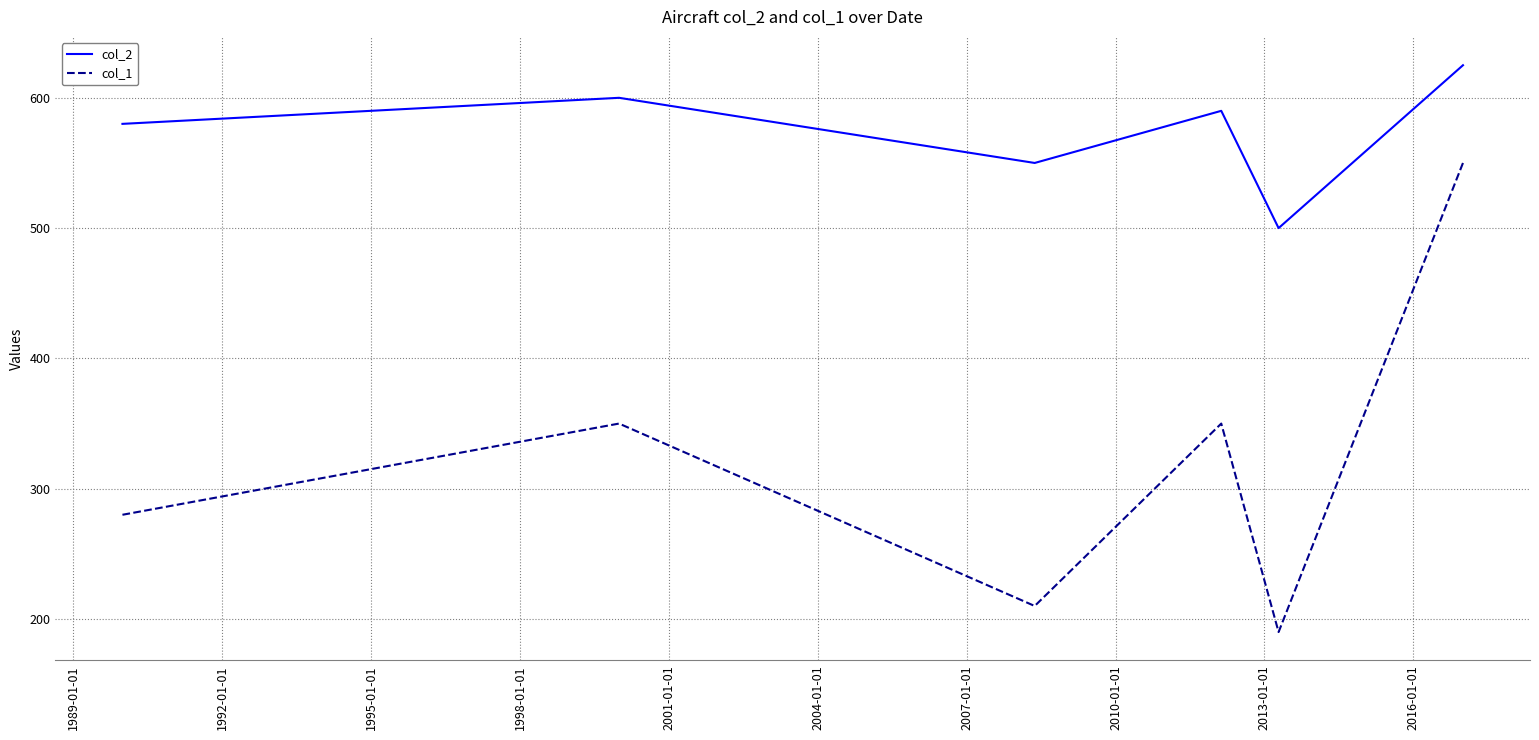

At how many categories does at least one series exceed 608?

1